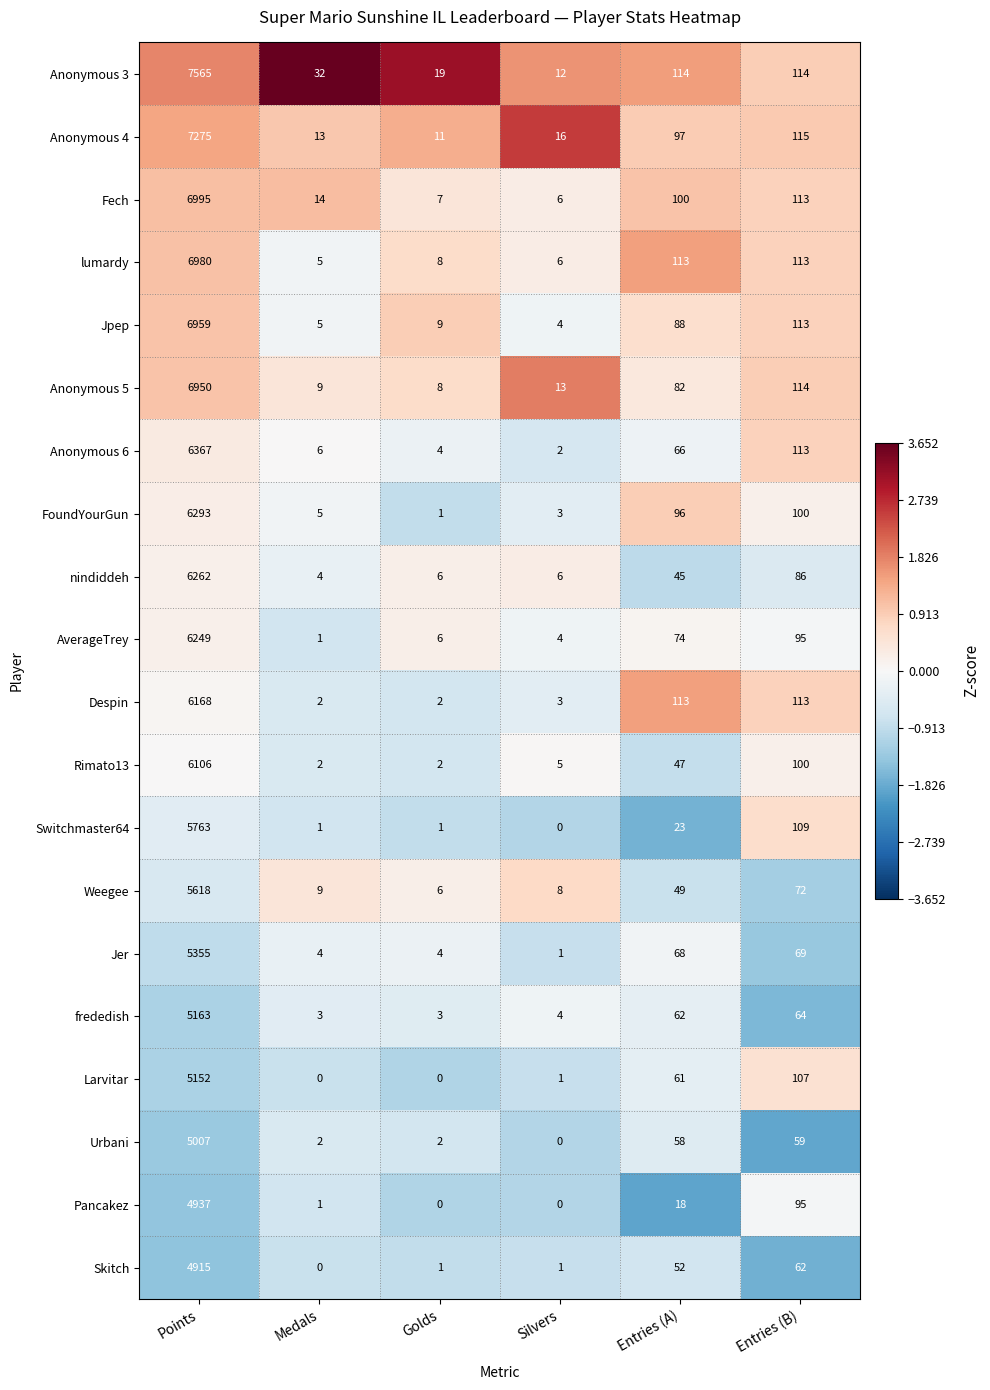

At which category is the sum across all series the highest?

Points